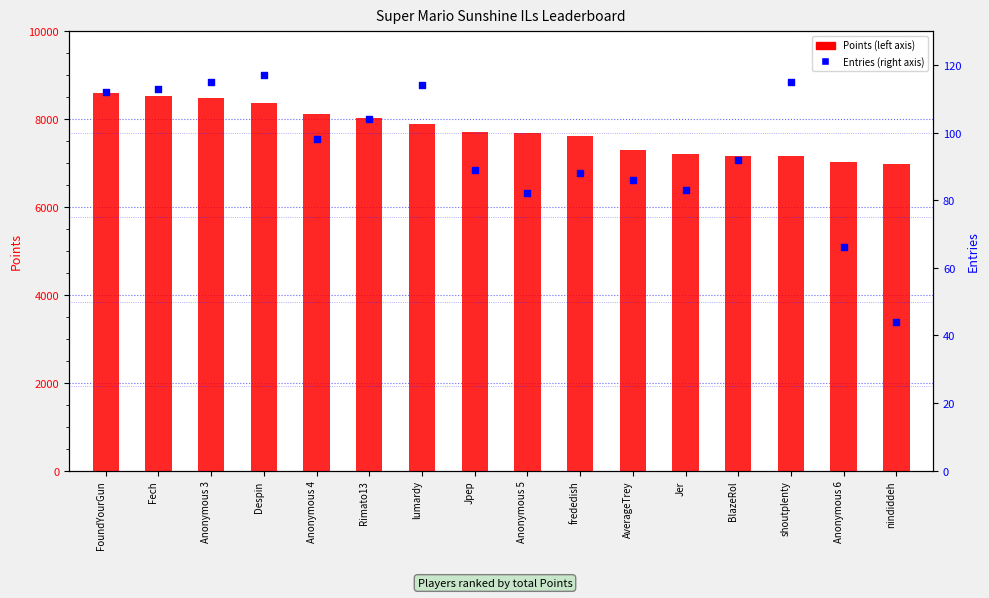

Which series has the largest total across all categories?

Points